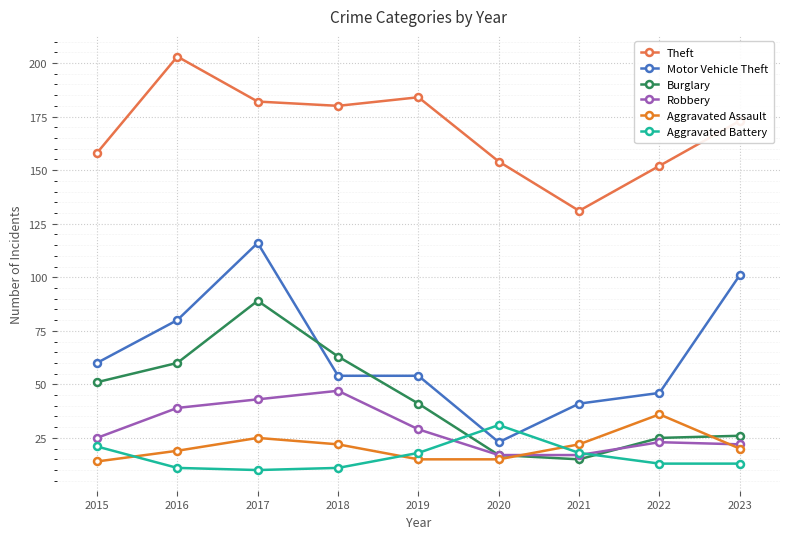

What is the approximate value of Robbery at 2023, to the nearest 5?

20